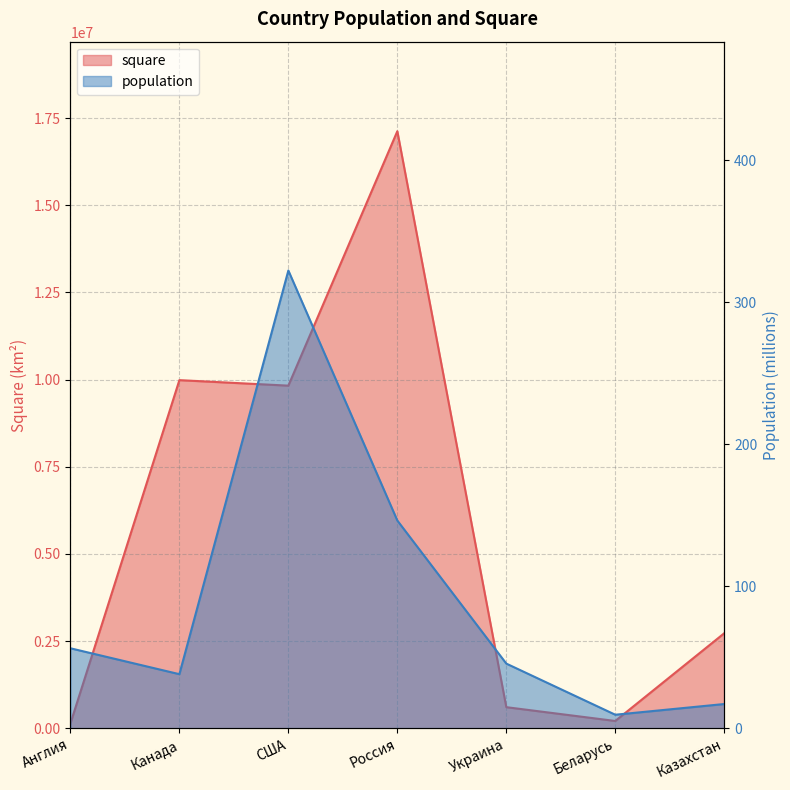

Reading right to left, extract all data points from this chart.

population: 17.0	9.5	45.5	146.2	322.3	38.0	56.3
square: 2724902.0	207600.0	603628.0	17125191.0	9826630.0	9984670.0	133396.0